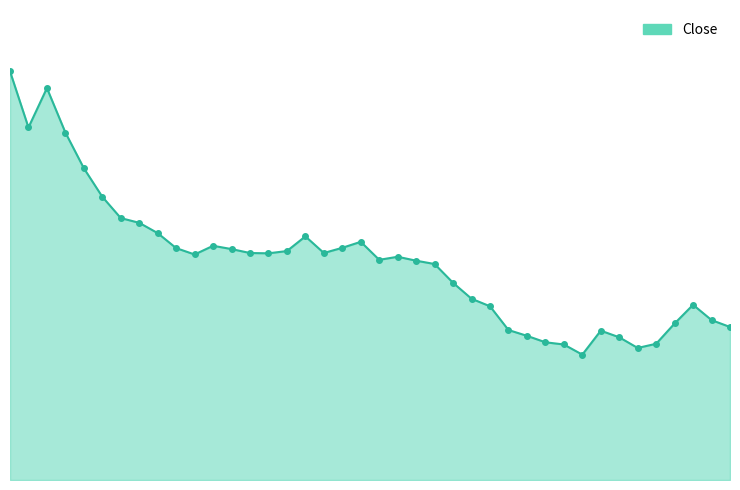

Count the values in the range 0 to 1.

40